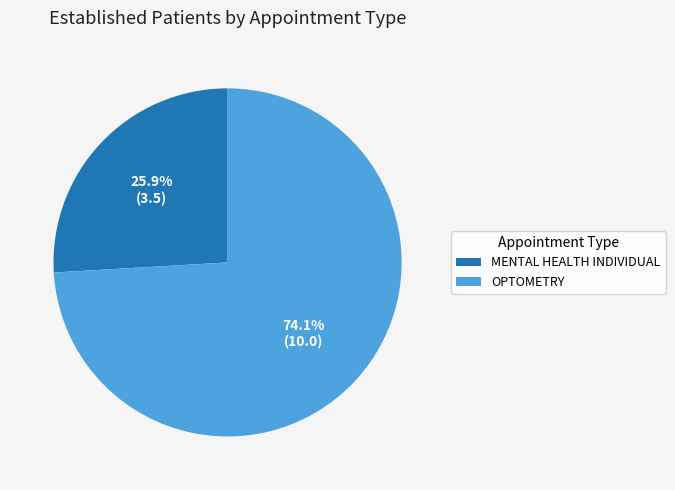

Between OPTOMETRY and MENTAL HEALTH INDIVIDUAL, which is larger?

OPTOMETRY